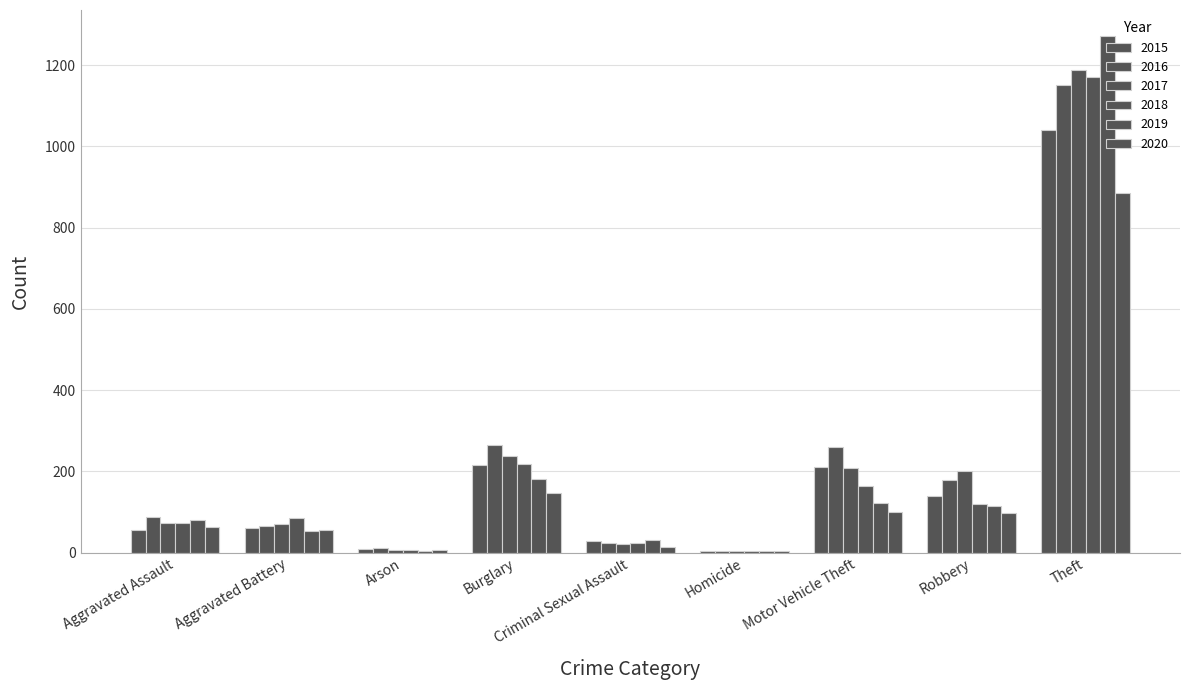

What is the minimum value shown in the chart?

4